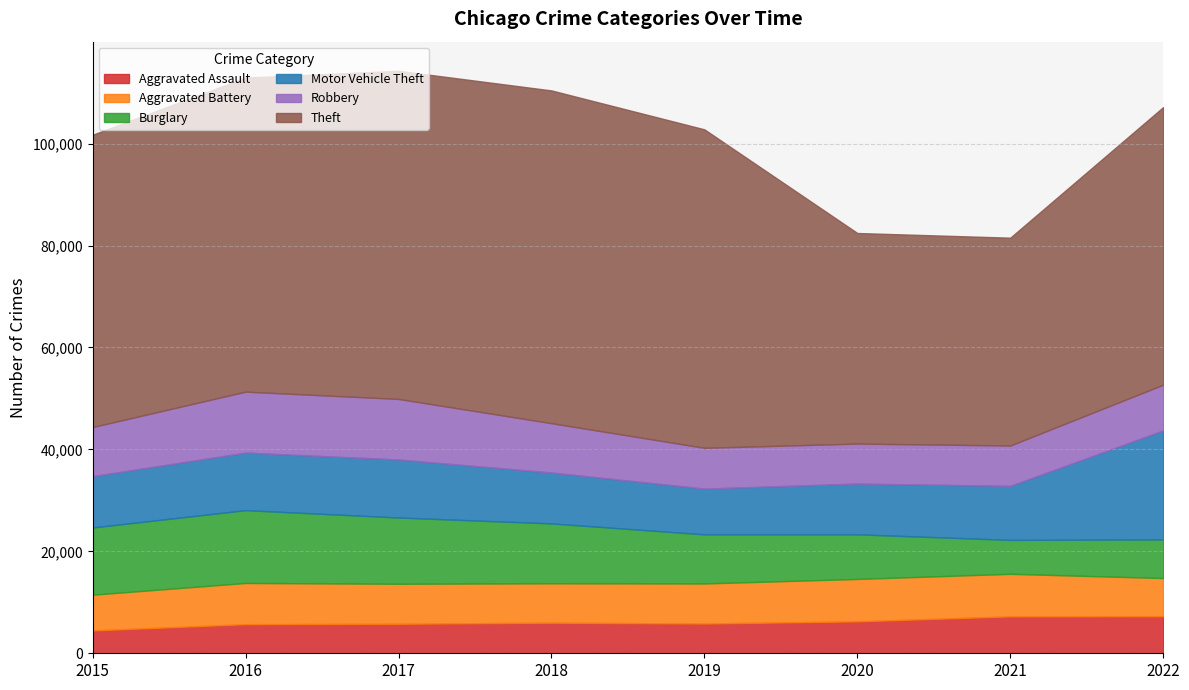

At which label does Aggravated Assault first exceed 6001?

2020